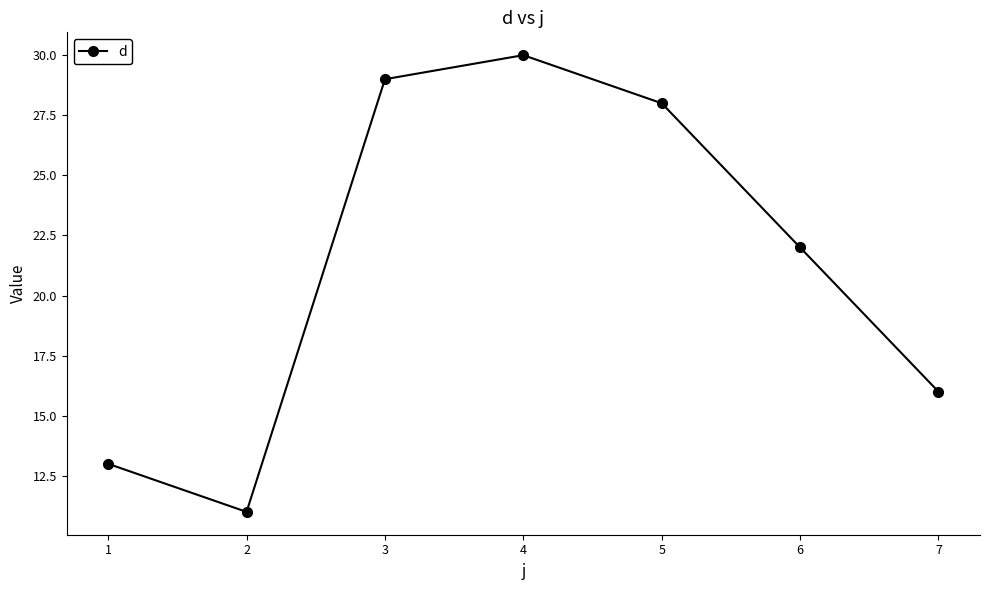

What value does the data have at 1, to the nearest 10?

10